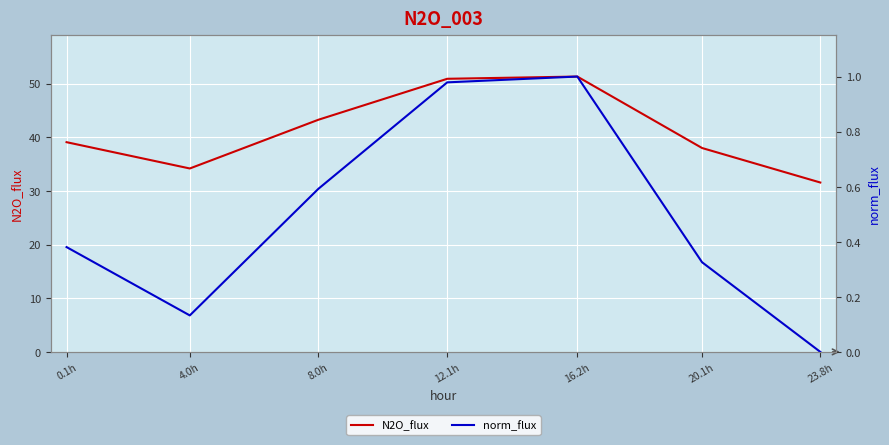

What is the difference between the highest and lowest values at 23.8h?

31.6